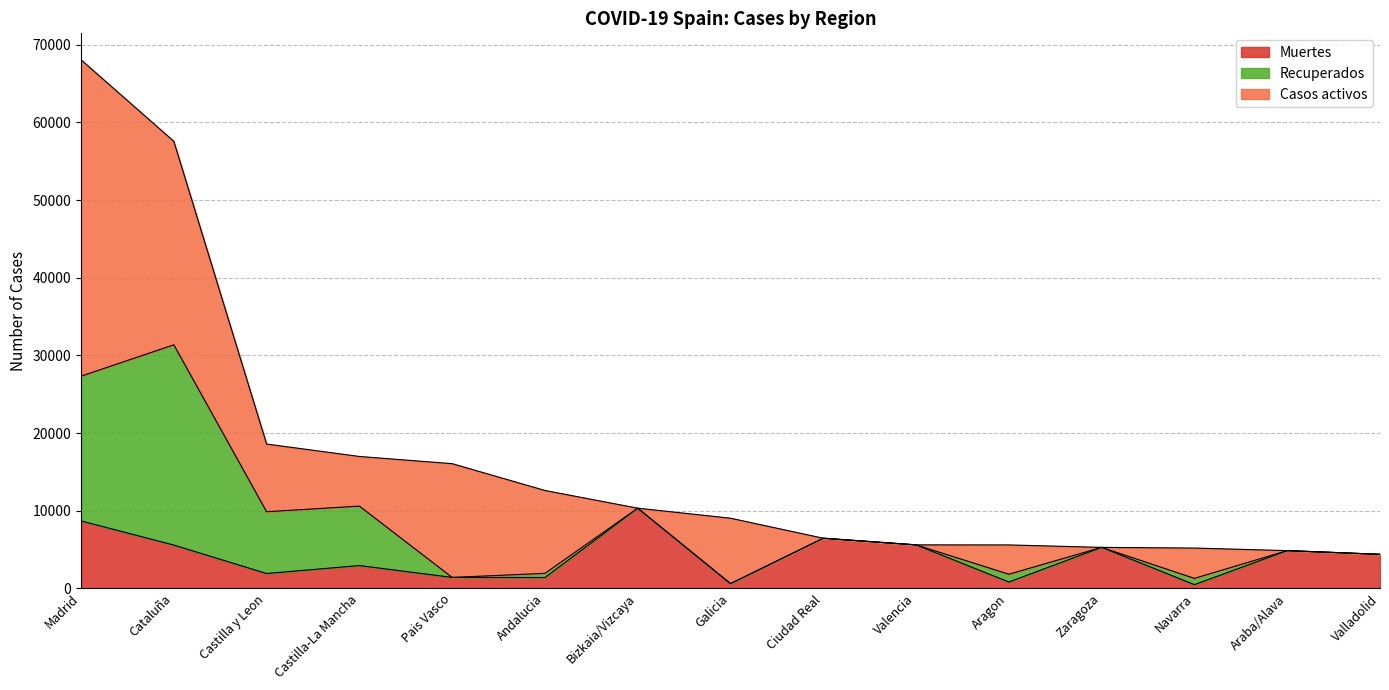

Where do Recuperados and Muertes first cross each other?

Castilla-La Mancha and Pais Vasco